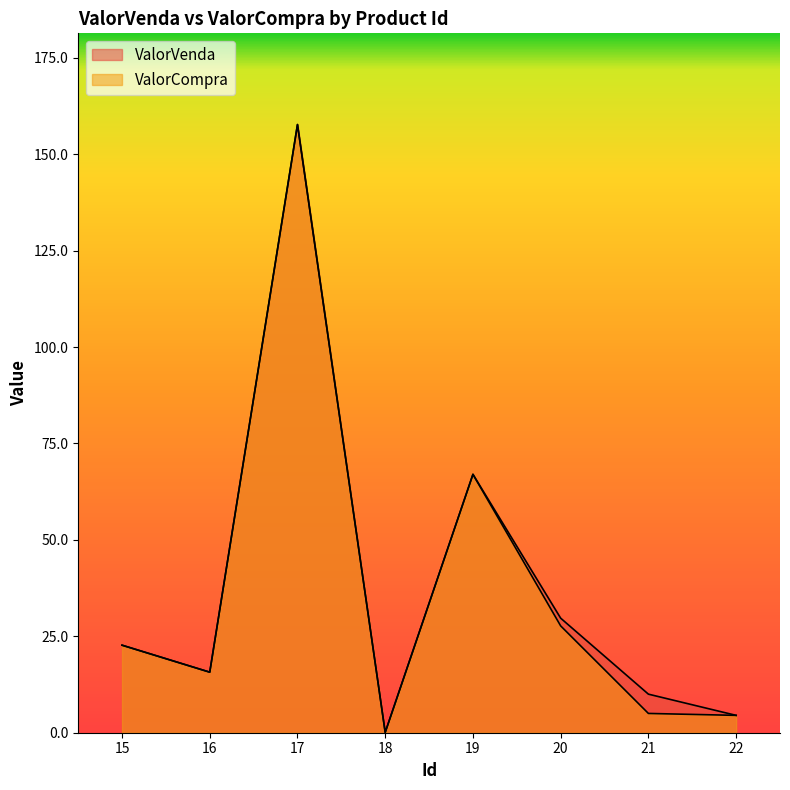

Rank the series by their average value, from highest to lowest.

ValorVenda, ValorCompra